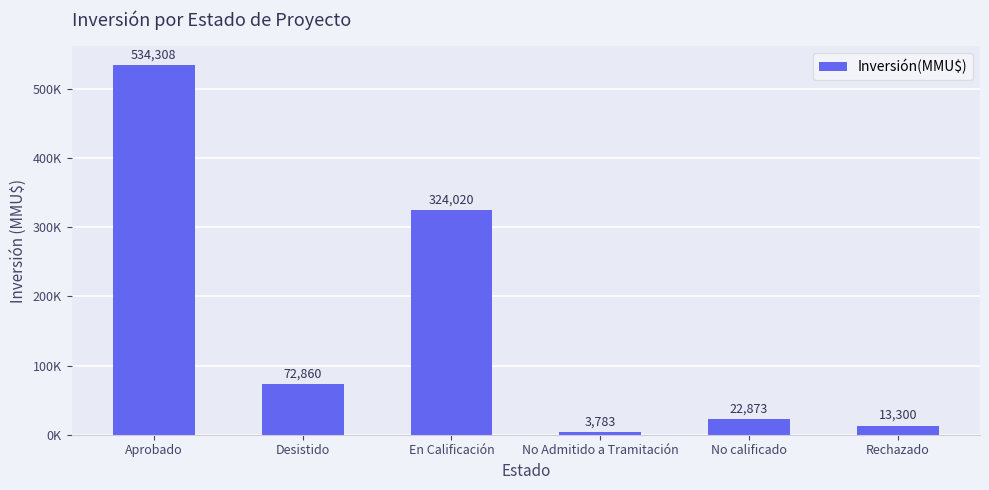

Reading left to right, what are all the values shown in this chart?

Aprobado=534308	Desistido=72860	En Calificación=324020	No Admitido a Tramitación=3783	No calificado=22873	Rechazado=13300